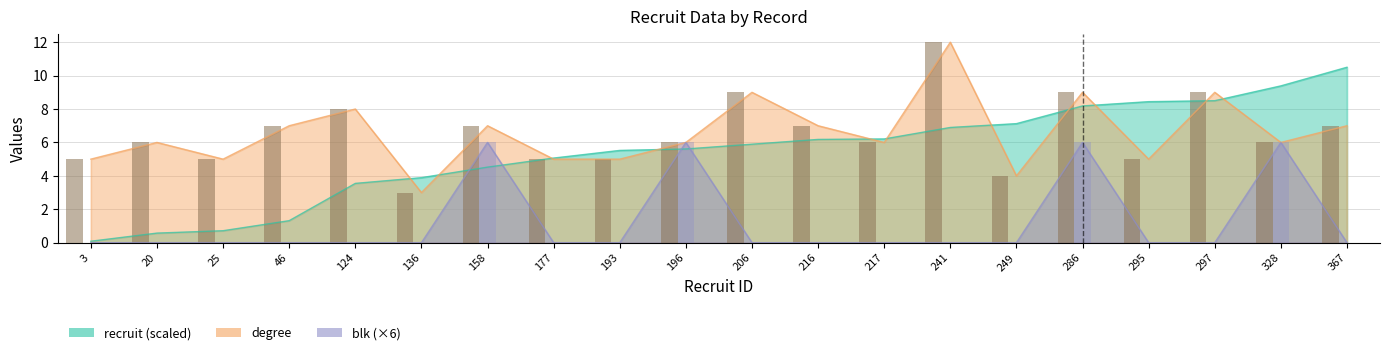

What is the spread (max minus min) of values at 193?

5.5